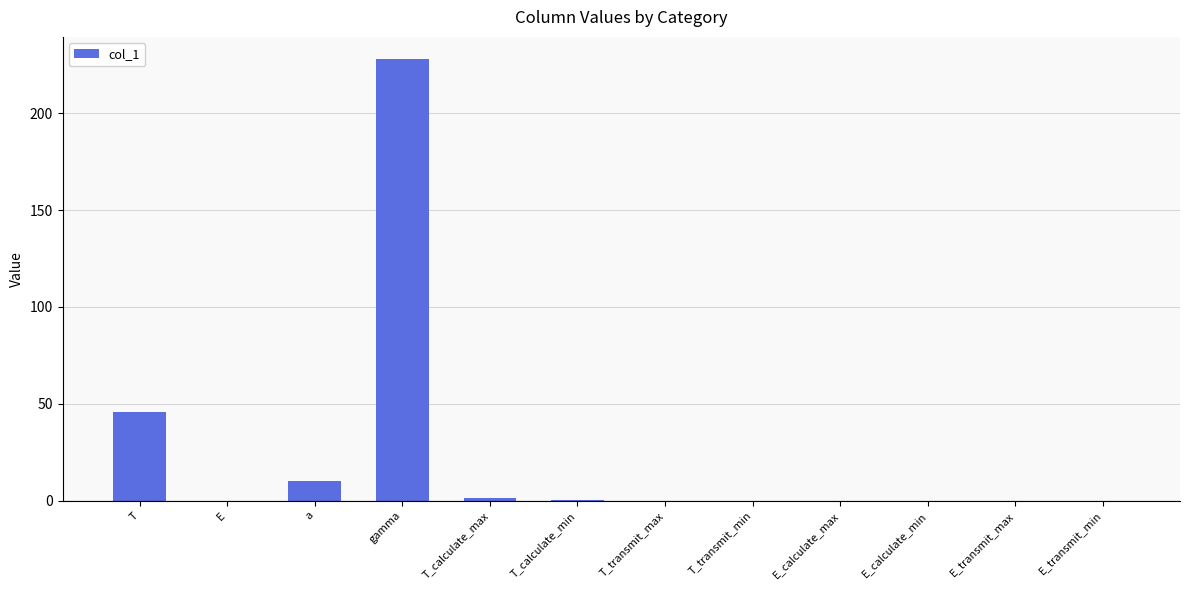

What is the sum of all values?

285.7